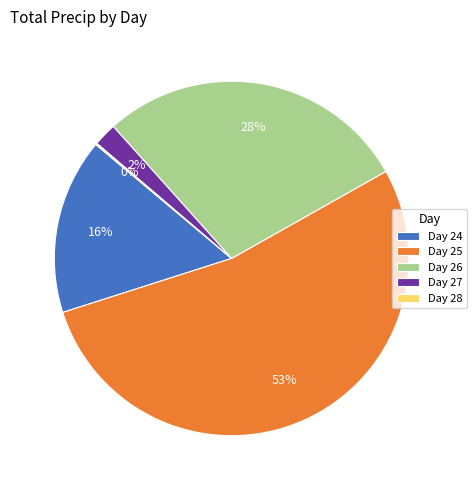

Which slice is the largest?

Day 25